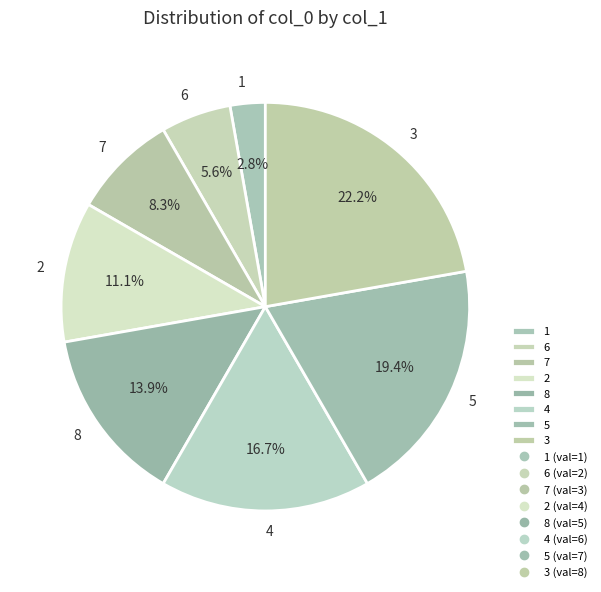

To the nearest percent, what portion does 1 represent?

3%